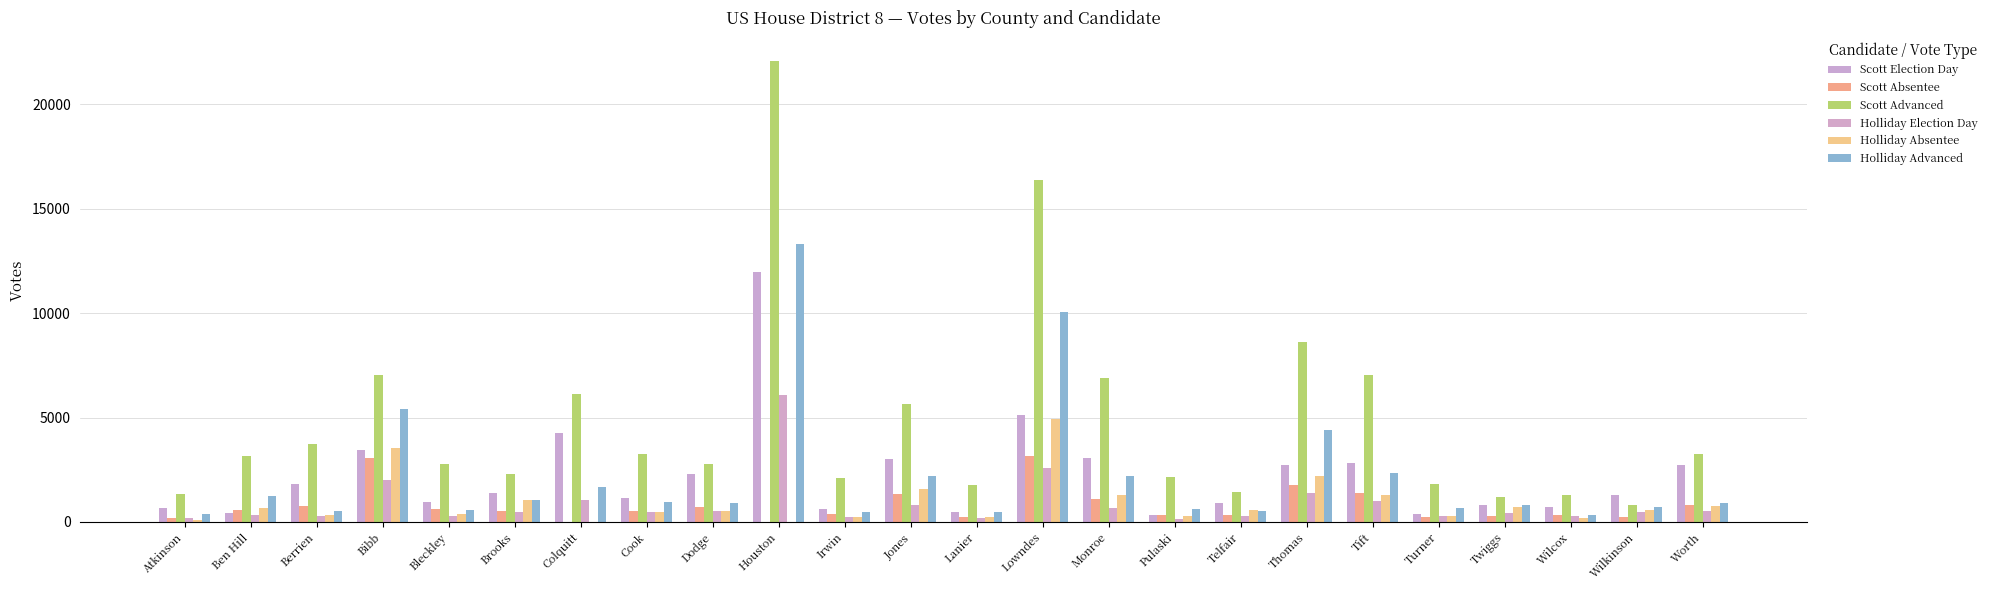

Count the number of categories in the chart.

24